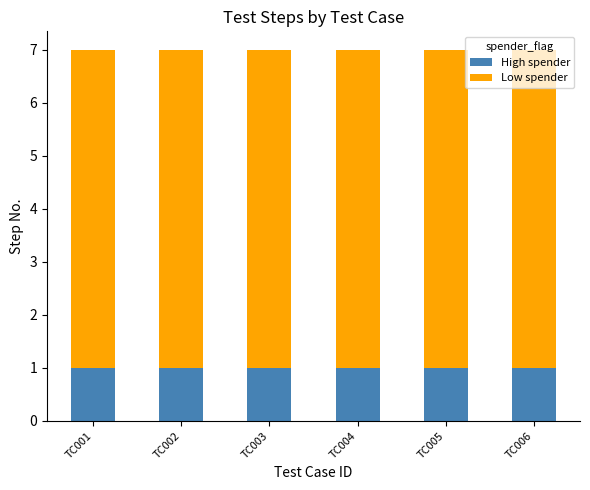

Are the bars grouped side by side (vs. stacked)?

No